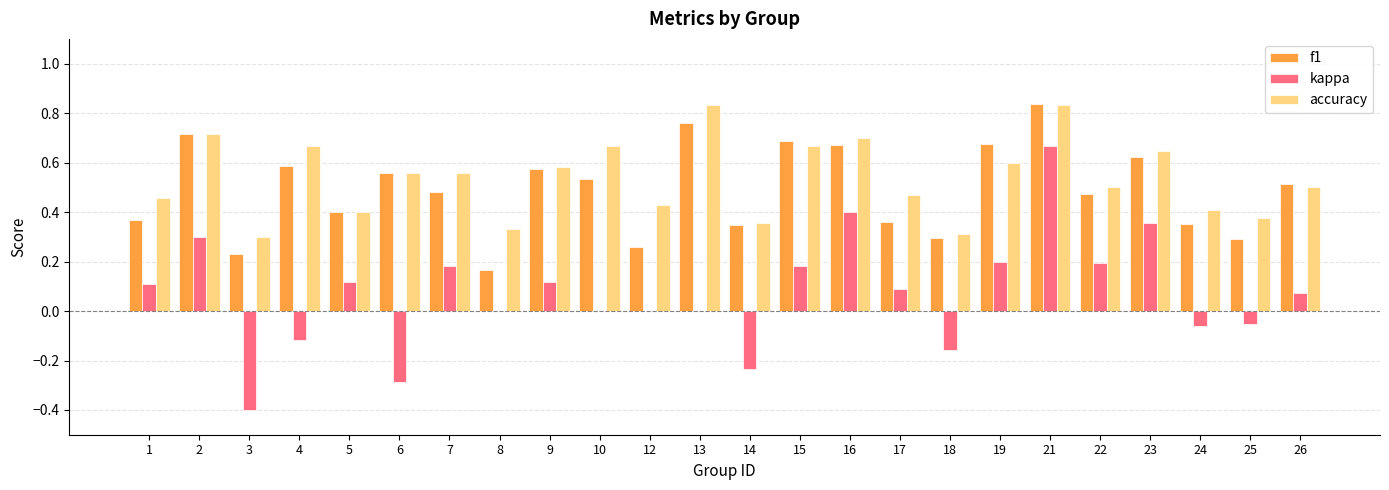

What is the sum of all accuracy values?

12.9